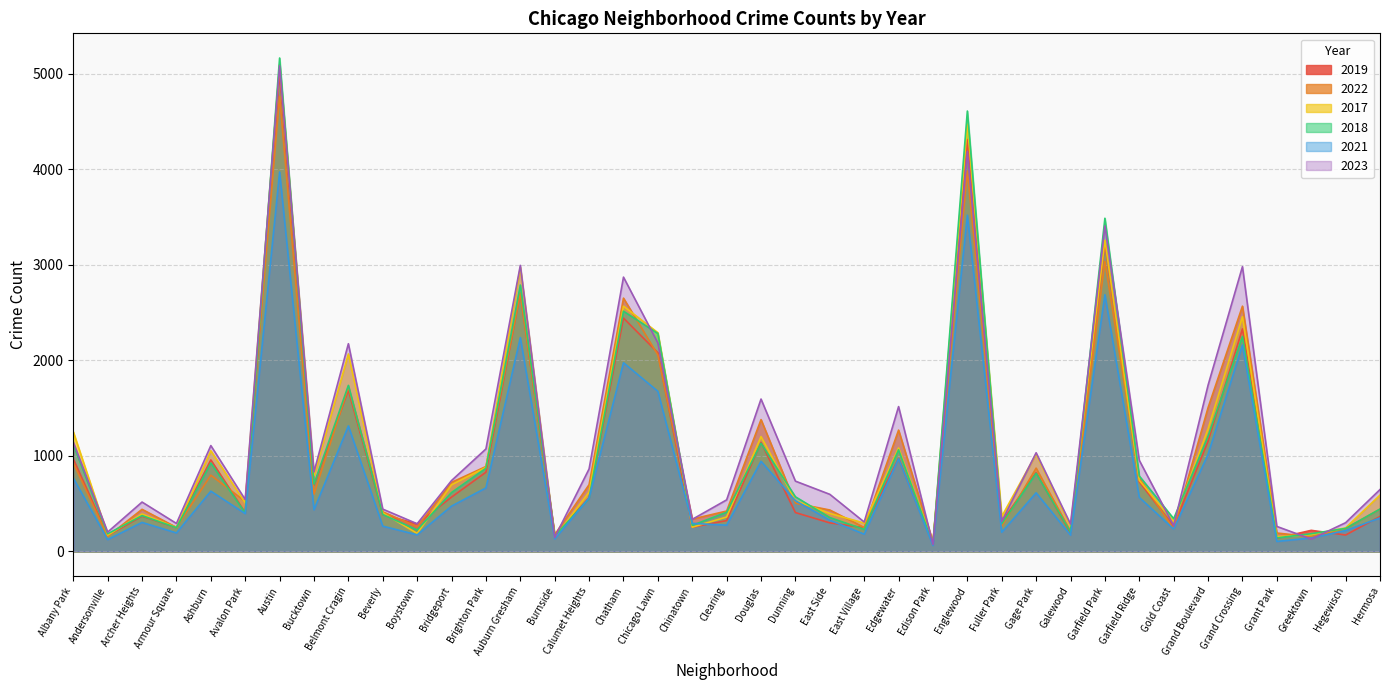

How many lines are shown in the chart?

6